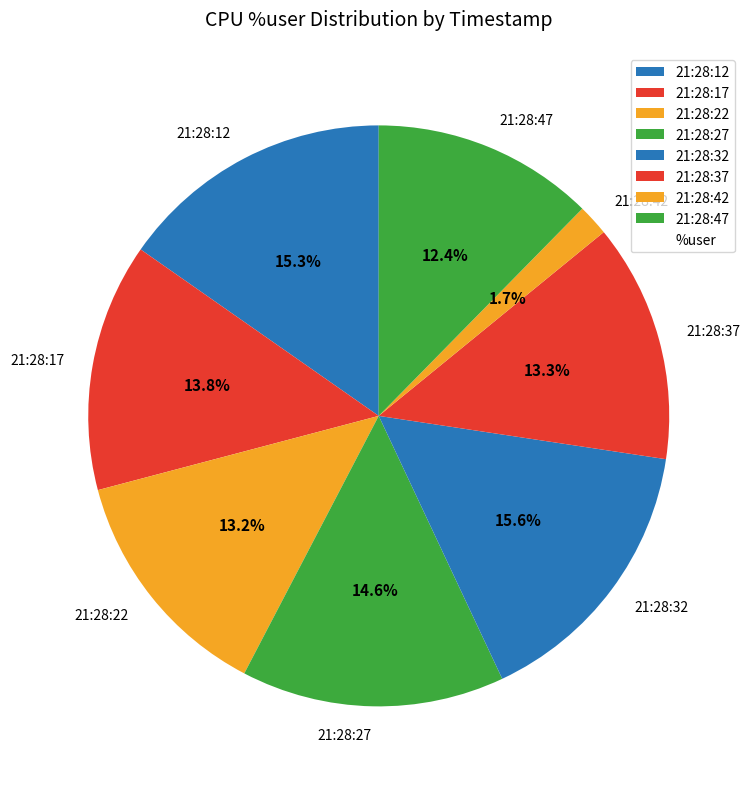

True or false: 21:28:42 accounts for 12% of the total.

False